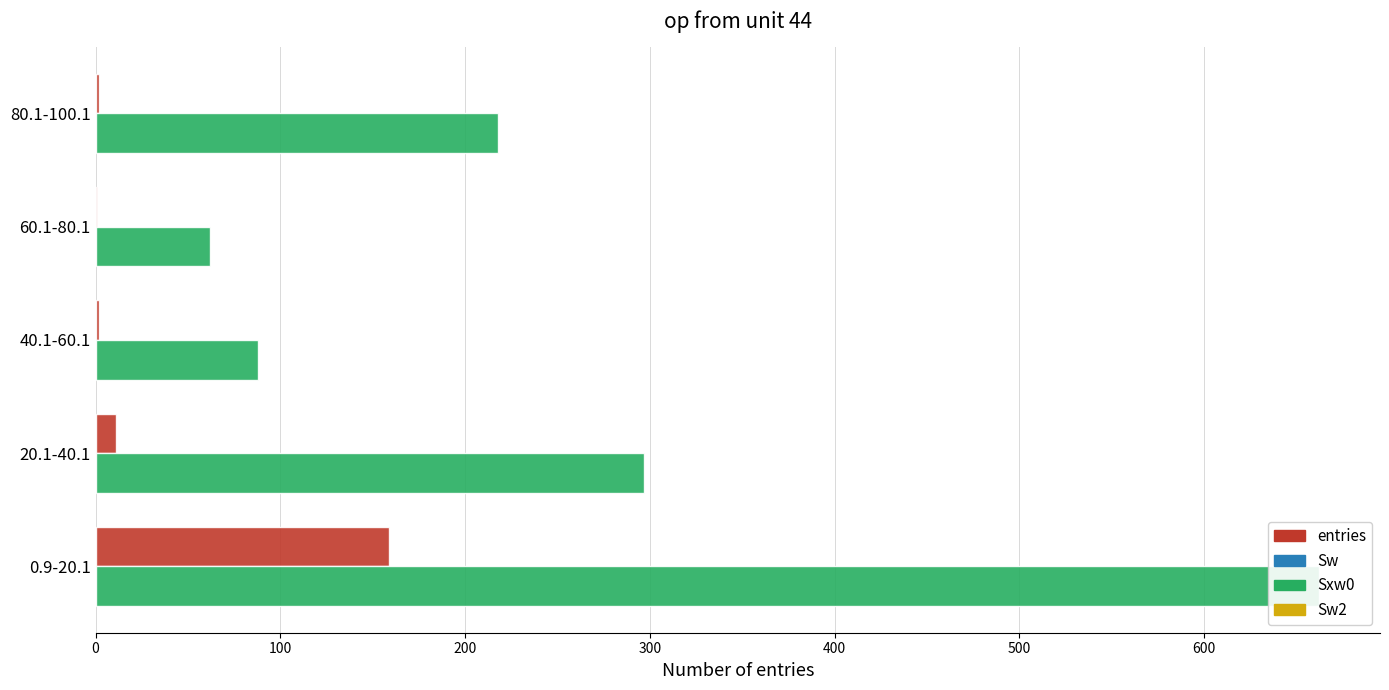

True or false: entries has a value of 3 at 40.1-60.1.

False